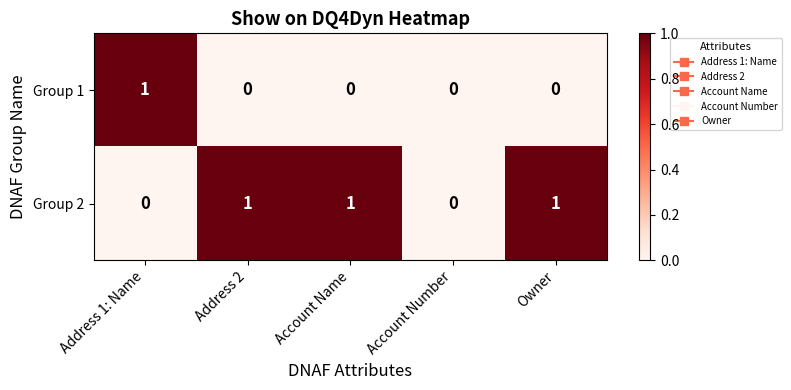

What is the difference between the highest and lowest values at Address 1: Name?

1